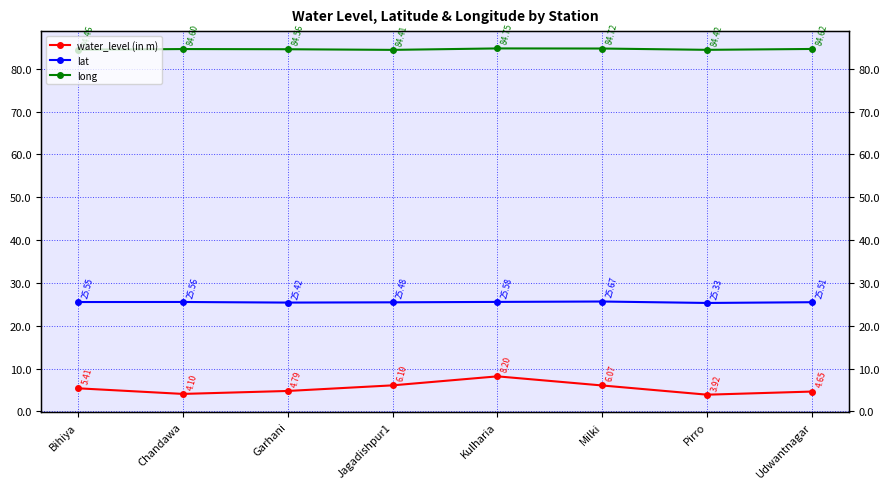

What is the lowest value of the lat series?

25.3